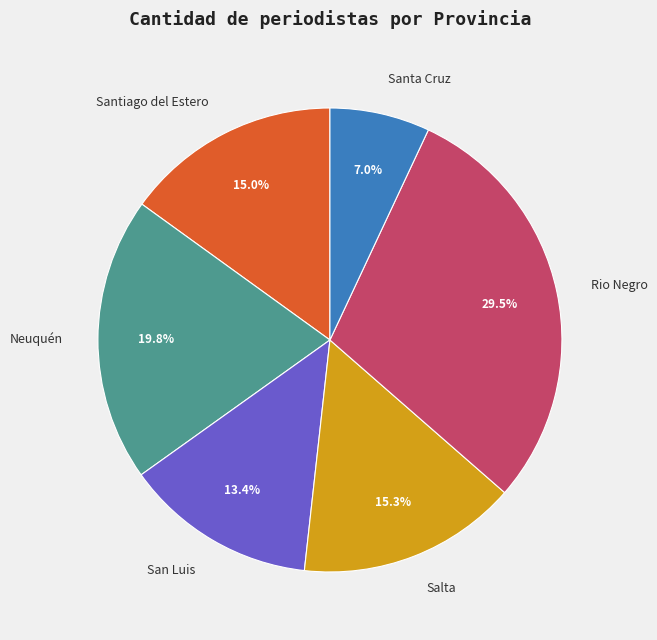

Count the number of slices in the pie.

6